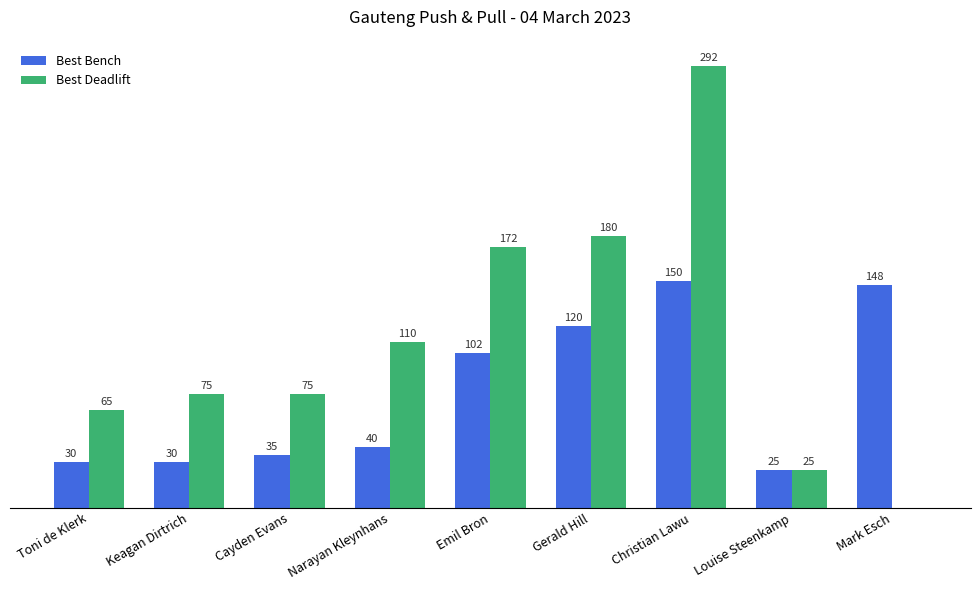

Is the value of Best Bench at Louise Steenkamp greater than the value of Best Deadlift at Toni de Klerk?

No